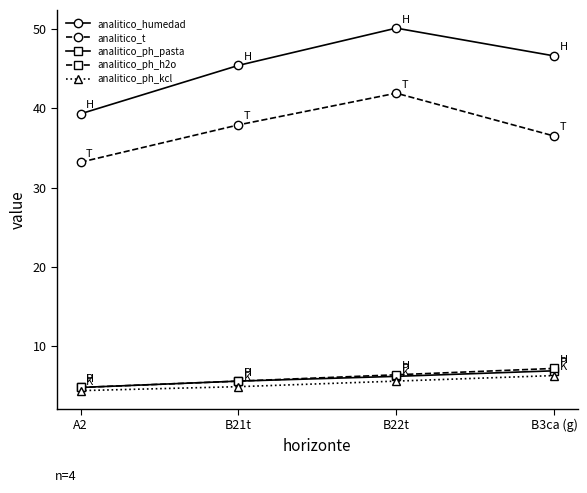

What is the minimum value for analitico_ph_h2o?

4.8